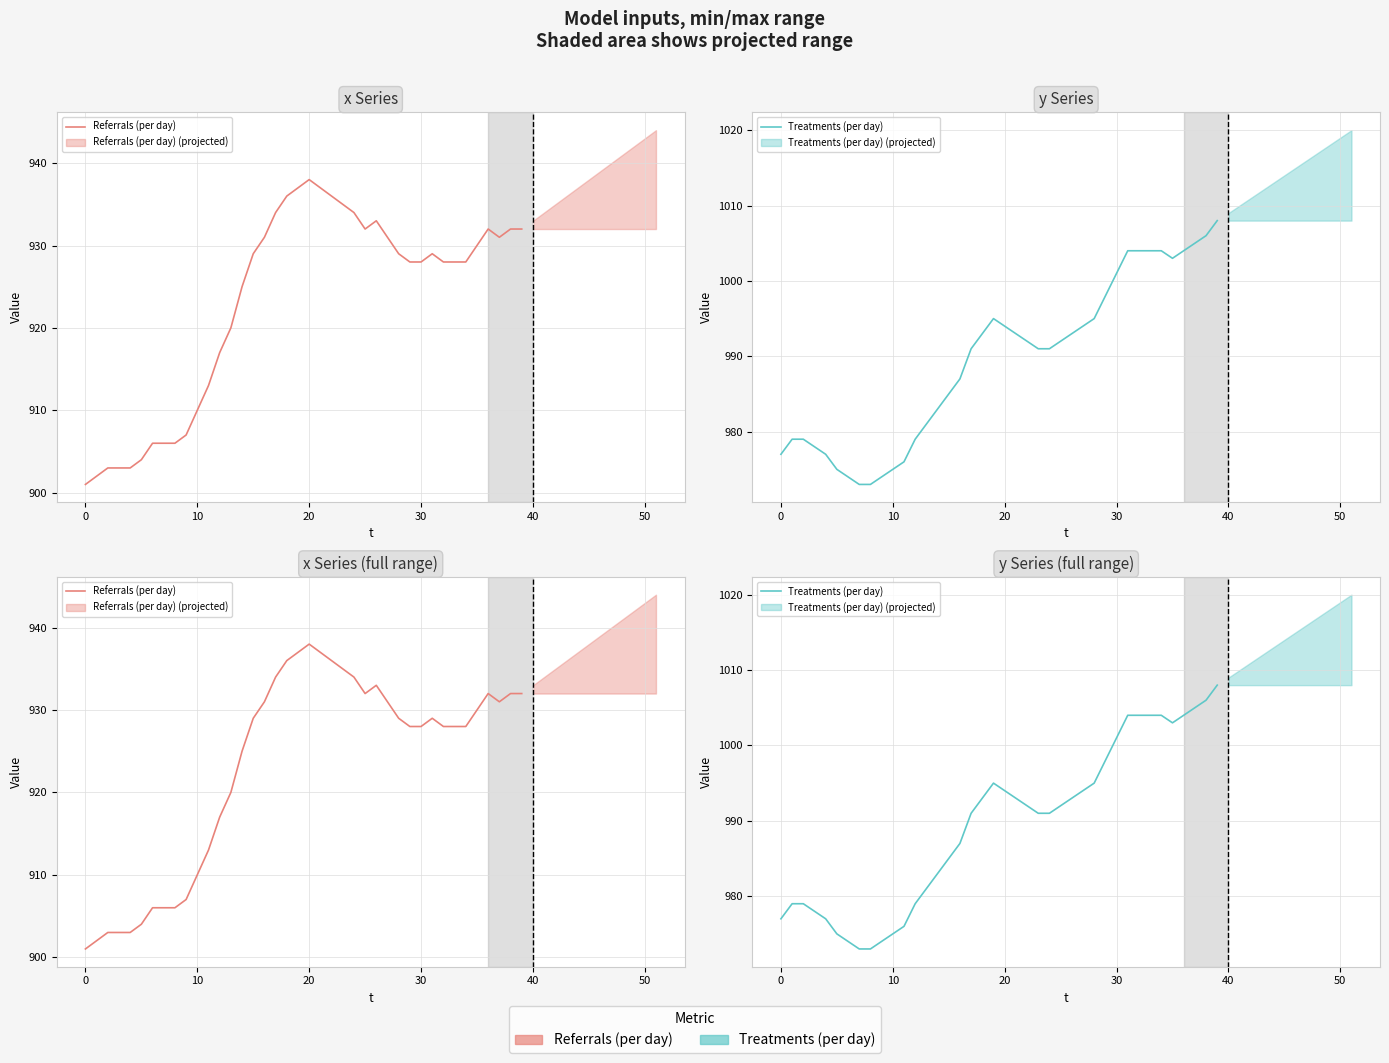

True or false: Treatments (per day) and Referrals (per day) cross at least once.

False